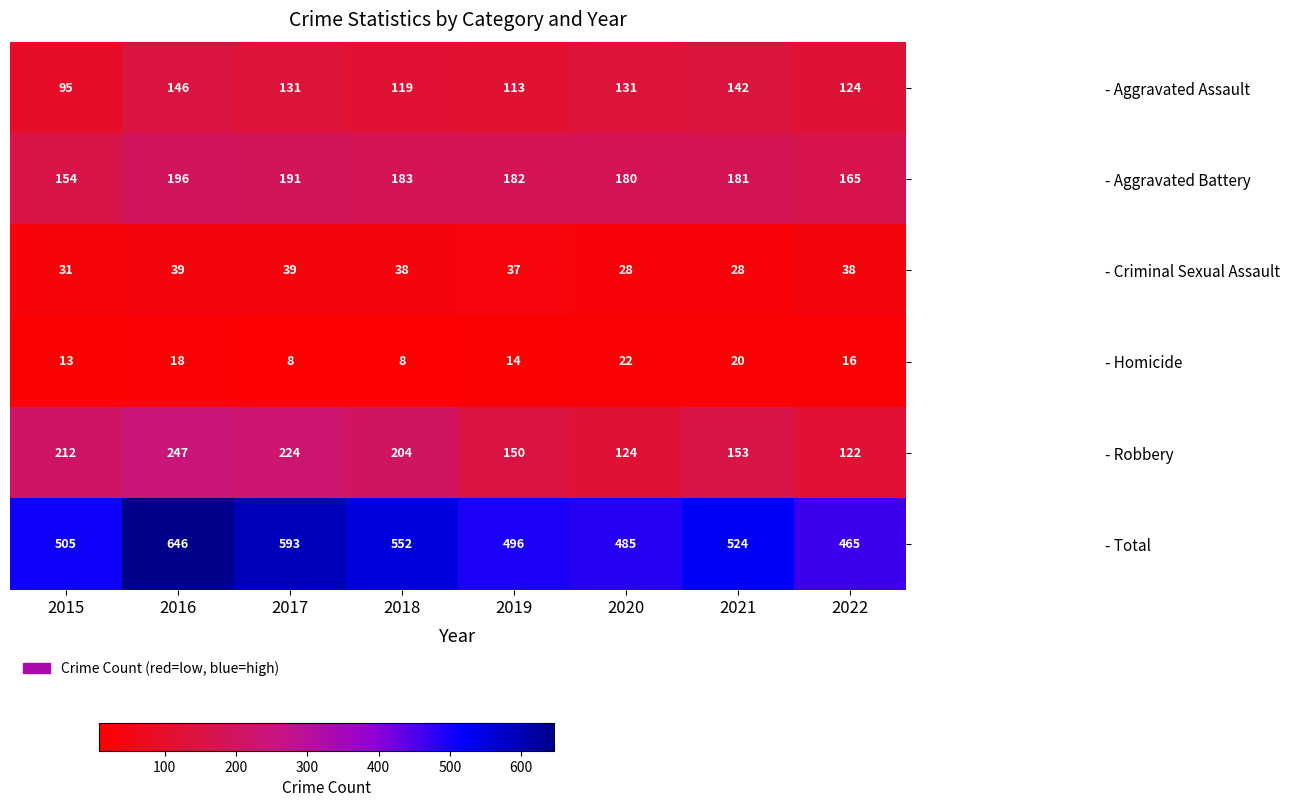

Is it true that - Robbery equals 204 at 2018?

True